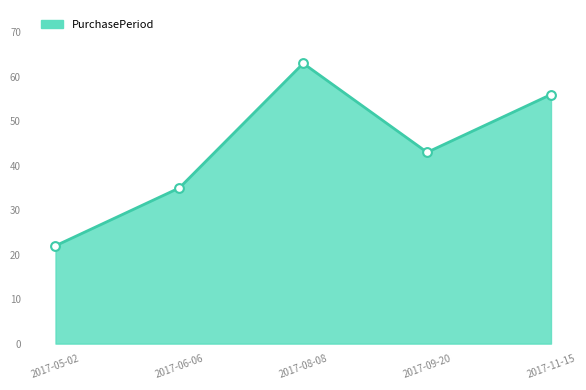

Which has a higher value, 2017-11-15 or 2017-09-20?

2017-11-15